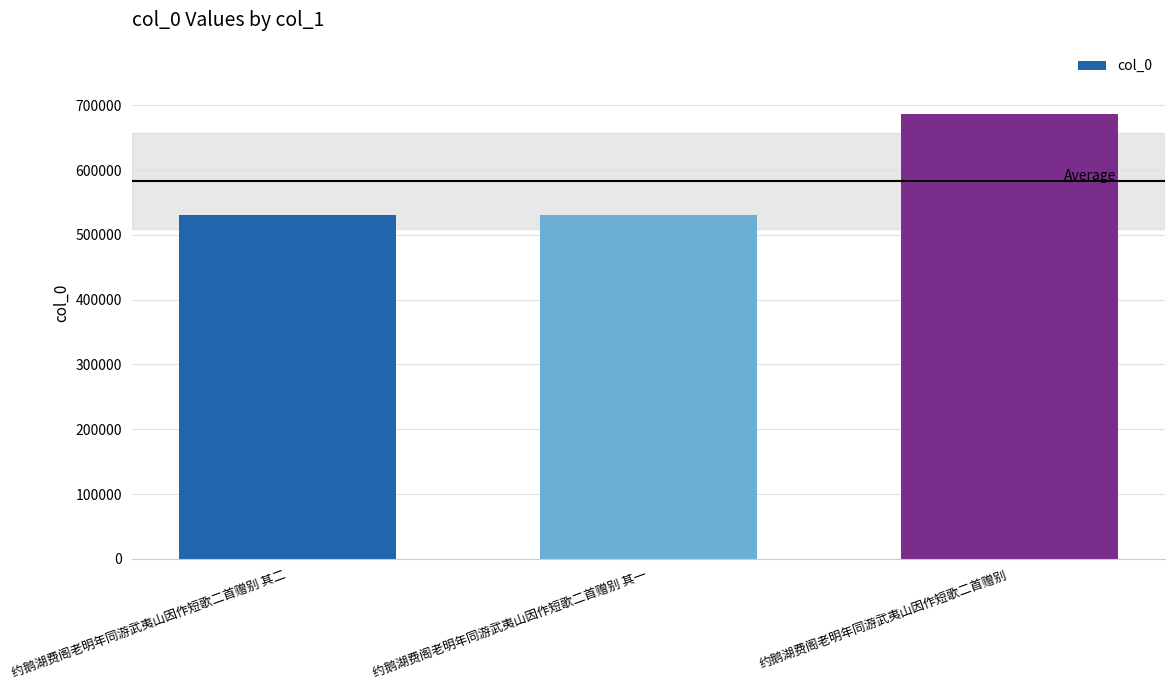

At which label is the value closest to 608798?

约鹅湖费阁老明年同游武夷山因作短歌二首赠别 其二